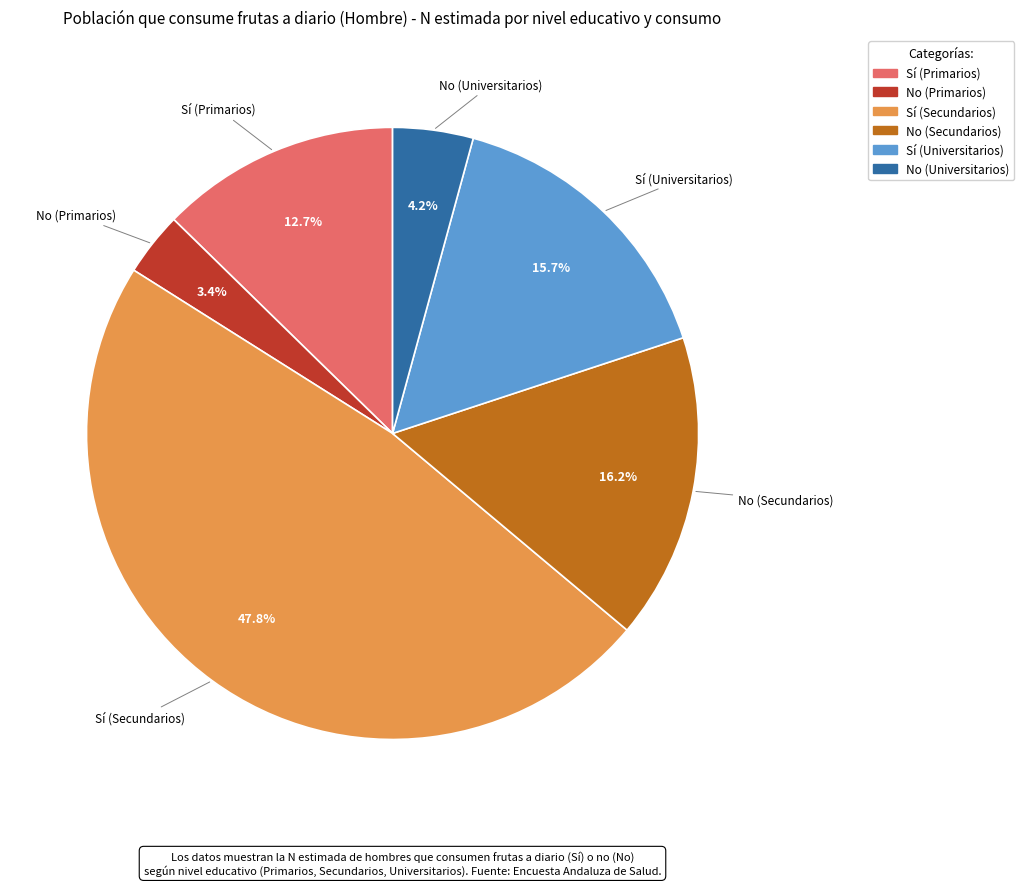

Is there any slice that represents more than half of the pie?

No